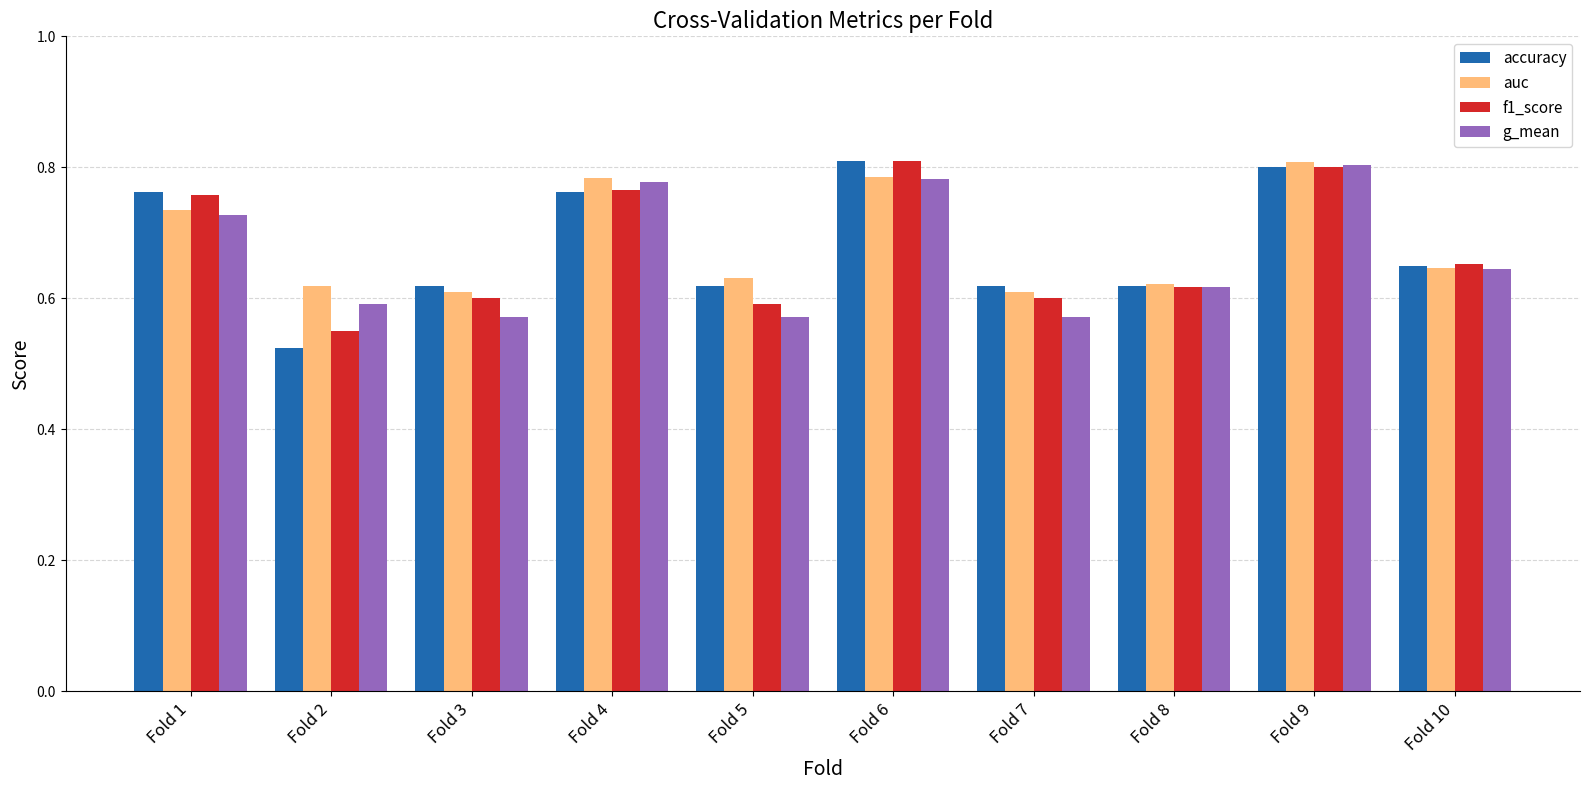

The value of auc at Fold 9 is 0.5. True or false?

False